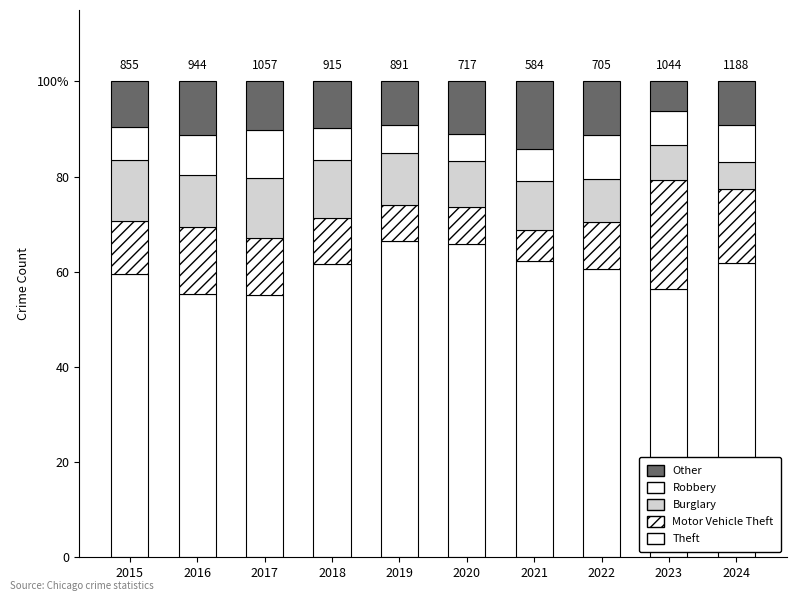

Does the chart contain any negative values?

No